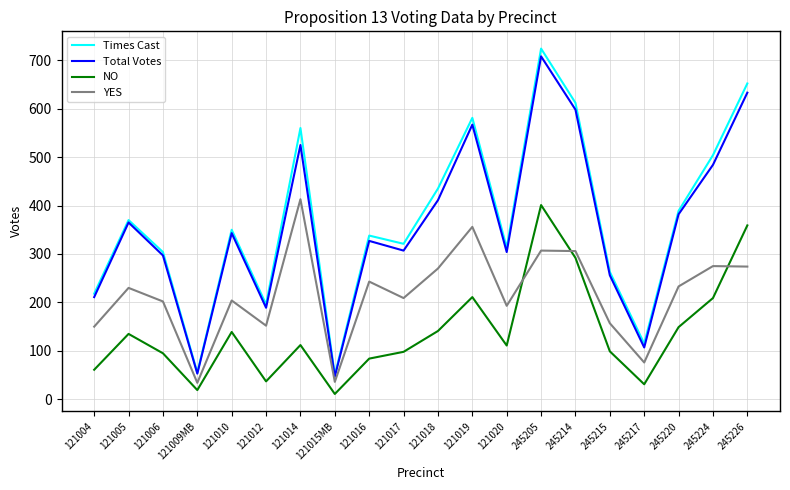

Where do NO and YES first cross each other?

121020 and 245205